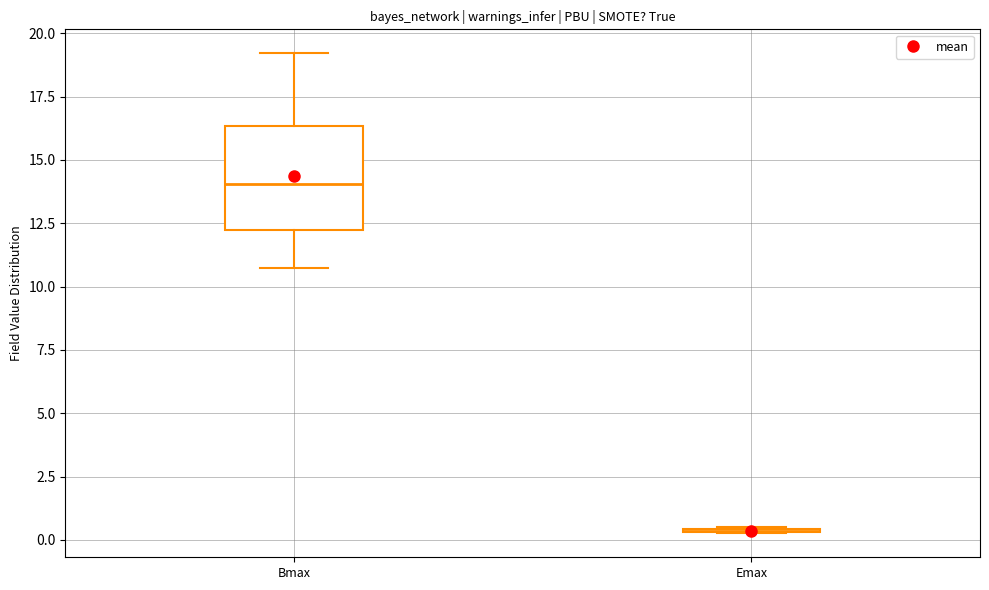

Where does the upper whisker of the box for Bmax end on the y-axis? The values are not printed on the chart, so give them approximately, as read against the axis.

19.0